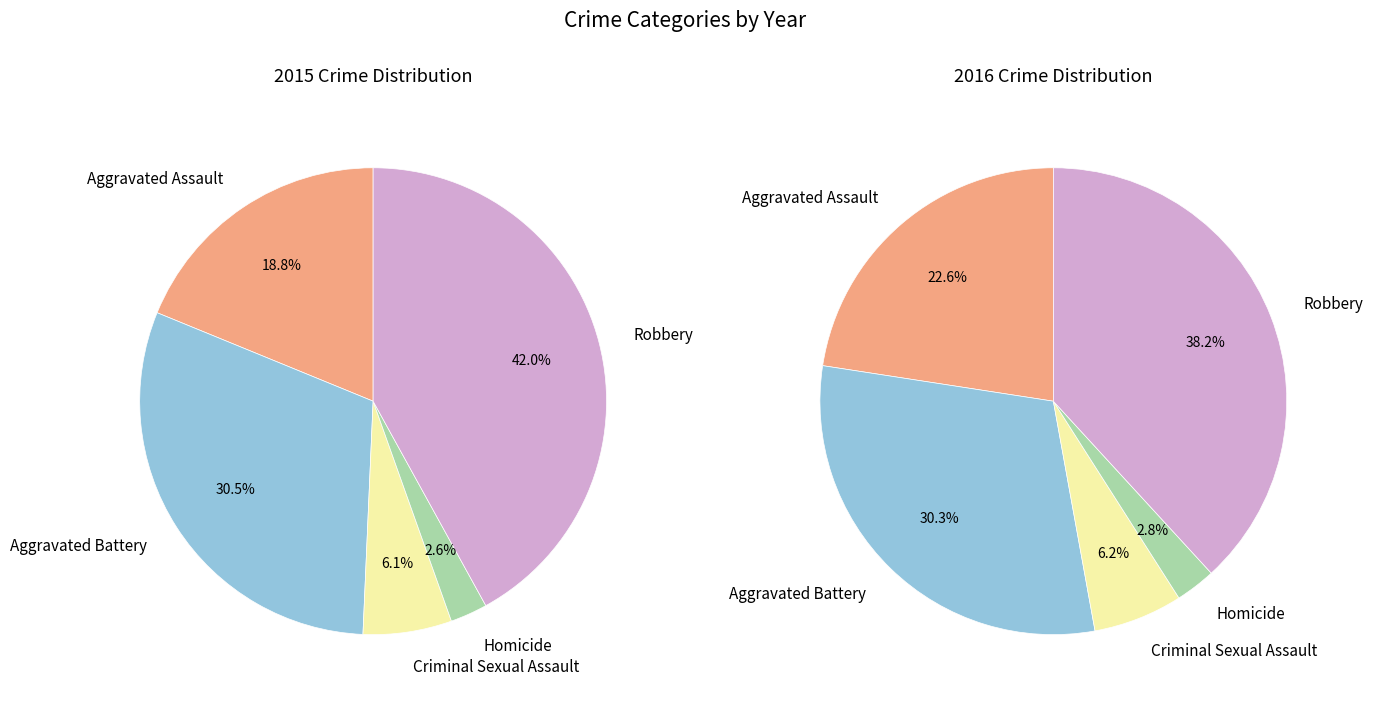

Between Criminal Sexual Assault and Aggravated Assault, which is larger?

Aggravated Assault